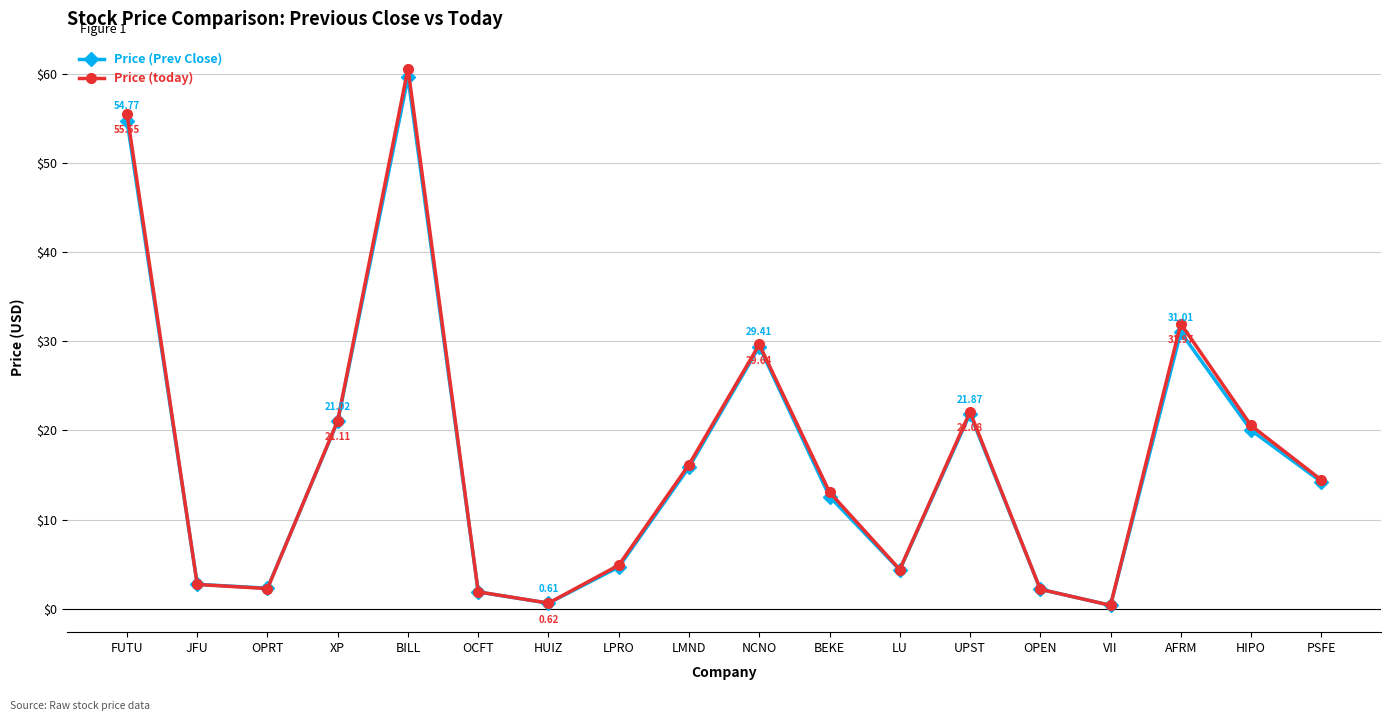

Which series has the largest range (max minus min)?

Price (today)